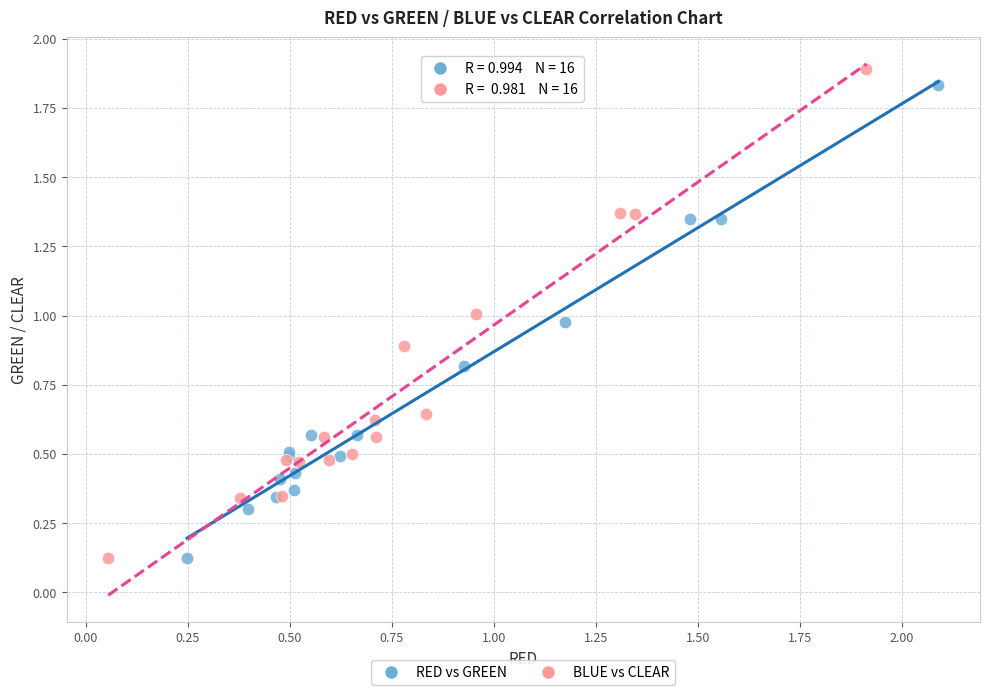

Which series has the largest Y range (max minus min)?

BLUE vs CLEAR